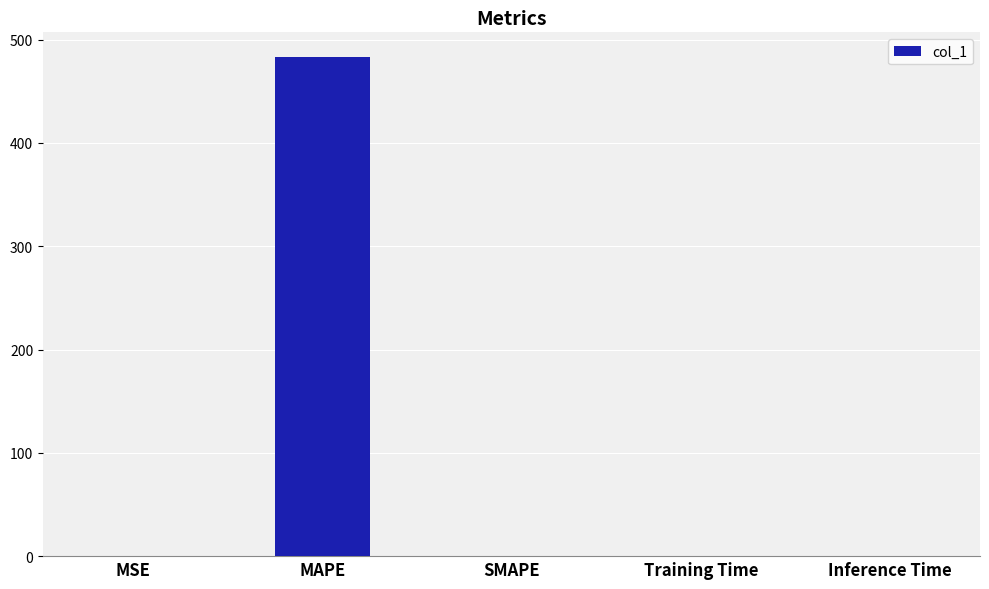

The value at MAPE is 127.4. True or false?

False